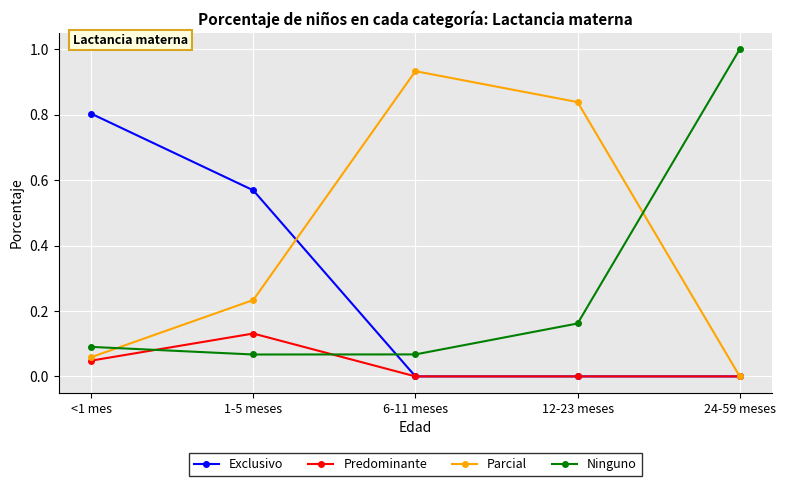

The value of Ninguno at 6-11 meses is 0.1. True or false?

True